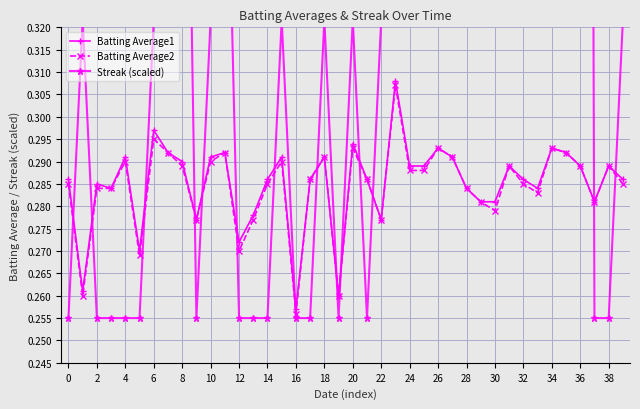

True or false: Batting Average1 has more than 1 interior local peaks.

True